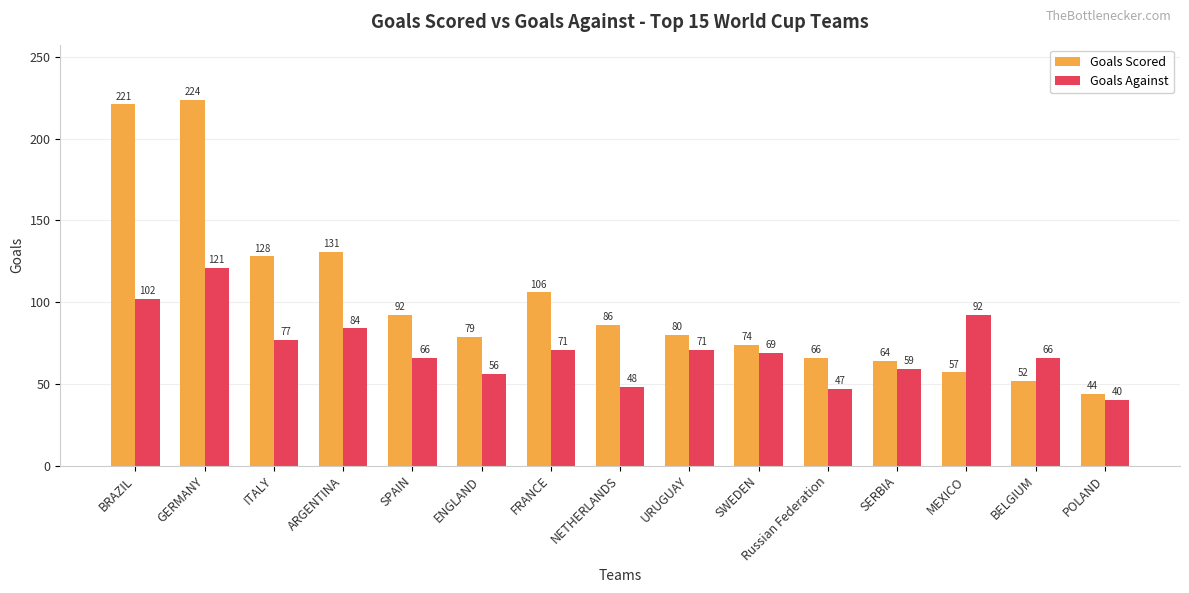

Is it true that Goals Against equals 56 at ENGLAND?

True